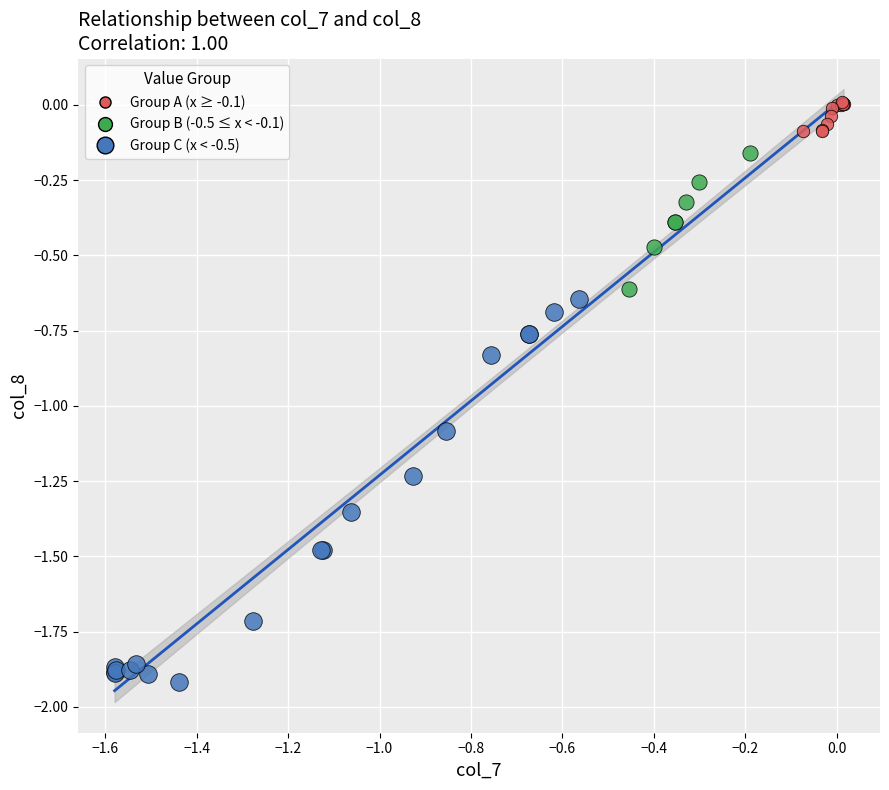

Which series contains the highest Y value?

Group A (x ≥ -0.1)